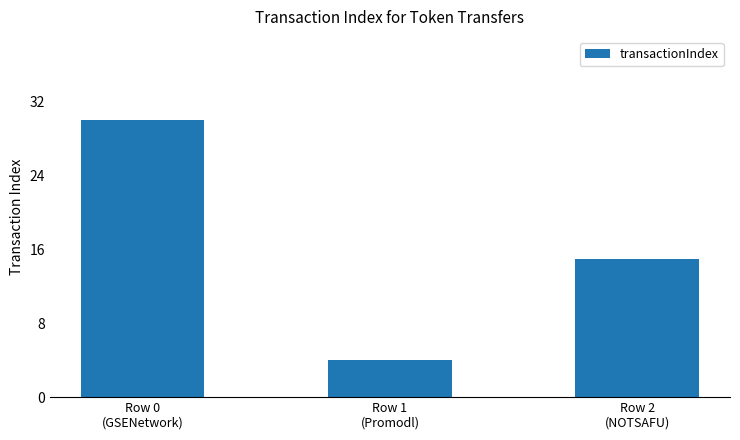

Reading left to right, extract all data points from this chart.

30	4	15